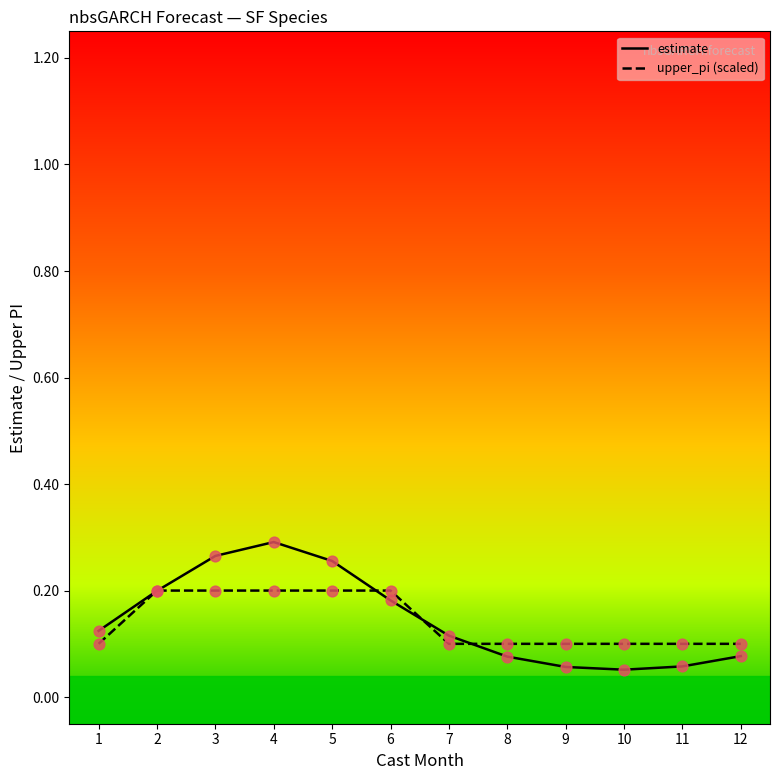

Which series has the widest spread of values?

estimate